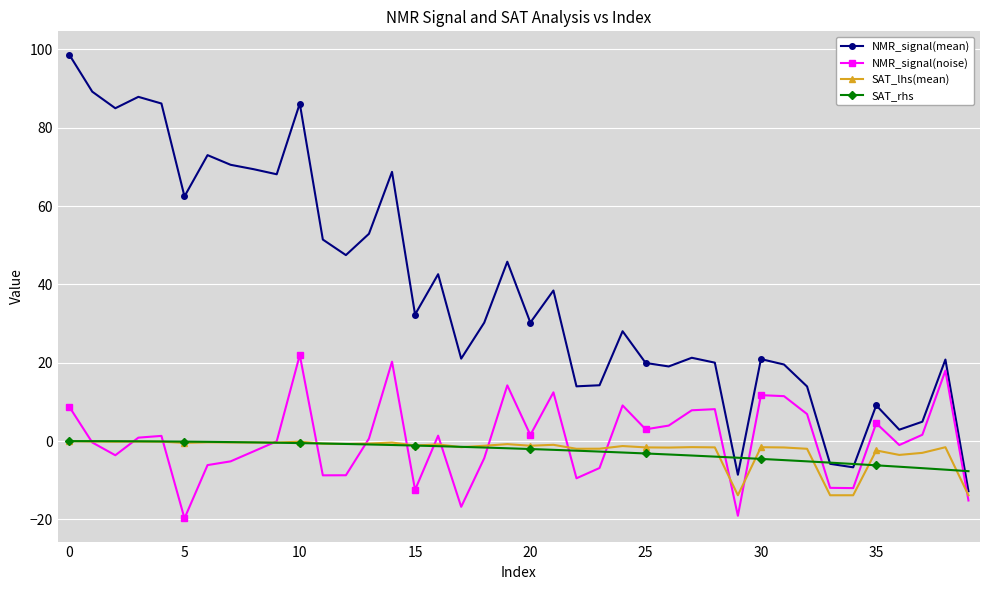

How many lines are shown in the chart?

4